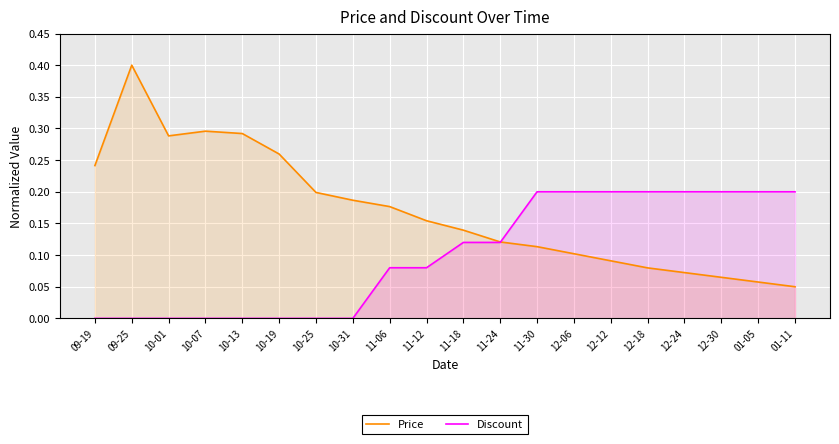

The Discount series shows 0.0 at 10-19. True or false?

True